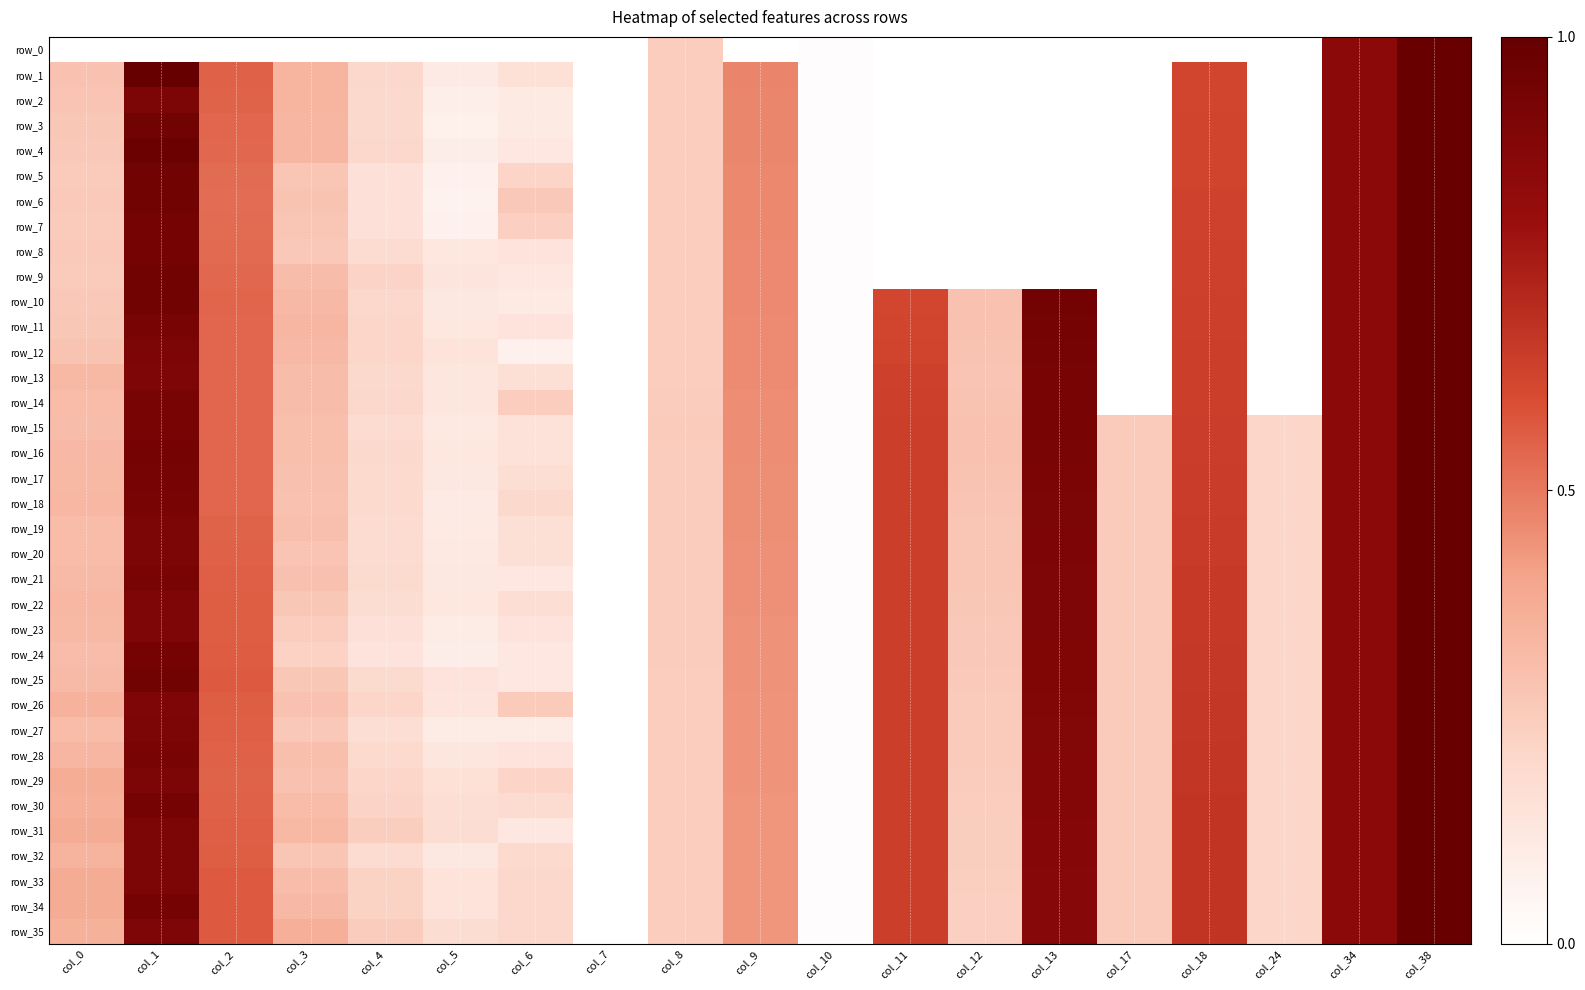

Reading left to right, extract all data points from this chart.

row_0: 0.0	0.0	0.0	0.0	0.0	0.0	0.0	0.0	0.2	0.0	0.0	0.0	0.0	0.0	0.0	0.0	0.0	0.9	1.0
row_1: 0.3	1.0	0.6	0.3	0.2	0.1	0.2	0.0	0.2	0.5	0.0	0.0	0.0	0.0	0.0	0.6	0.0	0.9	1.0
row_2: 0.3	0.9	0.5	0.3	0.2	0.1	0.1	0.0	0.2	0.5	0.0	0.0	0.0	0.0	0.0	0.6	0.0	0.9	1.0
row_3: 0.3	1.0	0.5	0.3	0.2	0.1	0.1	0.0	0.2	0.5	0.0	0.0	0.0	0.0	0.0	0.6	0.0	0.9	1.0
row_4: 0.3	1.0	0.5	0.3	0.2	0.1	0.1	0.0	0.2	0.5	0.0	0.0	0.0	0.0	0.0	0.6	0.0	0.9	1.0
row_5: 0.3	1.0	0.5	0.3	0.2	0.1	0.2	0.0	0.2	0.5	0.0	0.0	0.0	0.0	0.0	0.6	0.0	0.9	1.0
row_6: 0.3	1.0	0.5	0.3	0.2	0.1	0.3	0.0	0.2	0.5	0.0	0.0	0.0	0.0	0.0	0.6	0.0	0.9	1.0
row_7: 0.3	0.9	0.5	0.3	0.2	0.1	0.2	0.0	0.2	0.5	0.0	0.0	0.0	0.0	0.0	0.6	0.0	0.9	1.0
row_8: 0.3	0.9	0.5	0.3	0.2	0.1	0.1	0.0	0.2	0.5	0.0	0.0	0.0	0.0	0.0	0.6	0.0	0.9	1.0
row_9: 0.2	1.0	0.5	0.3	0.2	0.1	0.1	0.0	0.2	0.5	0.0	0.0	0.0	0.0	0.0	0.6	0.0	0.9	1.0
row_10: 0.3	1.0	0.5	0.3	0.2	0.1	0.1	0.0	0.2	0.5	0.0	0.6	0.3	0.9	0.0	0.6	0.0	0.9	1.0
row_11: 0.3	0.9	0.5	0.3	0.2	0.1	0.1	0.0	0.2	0.5	0.0	0.6	0.3	0.9	0.0	0.6	0.0	0.9	1.0
row_12: 0.3	0.9	0.5	0.3	0.2	0.1	0.1	0.0	0.2	0.5	0.0	0.6	0.3	0.9	0.0	0.6	0.0	0.9	1.0
row_13: 0.3	0.9	0.5	0.3	0.2	0.1	0.2	0.0	0.2	0.5	0.0	0.6	0.3	0.9	0.0	0.6	0.0	0.9	1.0
row_14: 0.3	0.9	0.5	0.3	0.2	0.1	0.2	0.0	0.2	0.5	0.0	0.6	0.3	0.9	0.0	0.6	0.0	0.9	1.0
row_15: 0.3	0.9	0.5	0.3	0.2	0.1	0.2	0.0	0.2	0.5	0.0	0.6	0.3	0.9	0.3	0.6	0.2	0.9	1.0
row_16: 0.3	0.9	0.5	0.3	0.2	0.1	0.2	0.0	0.2	0.5	0.0	0.6	0.3	0.9	0.3	0.6	0.2	0.9	1.0
row_17: 0.3	0.9	0.5	0.3	0.2	0.1	0.2	0.0	0.2	0.5	0.0	0.6	0.3	0.9	0.3	0.6	0.2	0.9	1.0
row_18: 0.3	0.9	0.5	0.3	0.2	0.1	0.2	0.0	0.2	0.5	0.0	0.6	0.3	0.9	0.3	0.7	0.2	0.9	1.0
row_19: 0.3	0.9	0.5	0.3	0.2	0.1	0.2	0.0	0.2	0.5	0.0	0.6	0.3	0.9	0.3	0.7	0.2	0.9	1.0
row_20: 0.3	0.9	0.6	0.3	0.2	0.1	0.2	0.0	0.2	0.4	0.0	0.6	0.3	0.9	0.3	0.7	0.2	0.9	1.0
row_21: 0.3	0.9	0.6	0.3	0.2	0.1	0.1	0.0	0.2	0.4	0.0	0.6	0.3	0.9	0.3	0.7	0.2	0.9	1.0
row_22: 0.3	0.9	0.6	0.3	0.2	0.1	0.2	0.0	0.2	0.4	0.0	0.6	0.3	0.9	0.3	0.7	0.2	0.9	1.0
row_23: 0.3	0.9	0.6	0.2	0.2	0.1	0.1	0.0	0.2	0.4	0.0	0.6	0.3	0.9	0.3	0.7	0.2	0.9	1.0
row_24: 0.3	0.9	0.6	0.2	0.1	0.1	0.1	0.0	0.2	0.4	0.0	0.6	0.3	0.9	0.3	0.7	0.2	0.9	1.0
row_25: 0.3	1.0	0.6	0.3	0.2	0.1	0.1	0.0	0.2	0.4	0.0	0.6	0.3	0.9	0.3	0.7	0.2	0.9	1.0
row_26: 0.4	0.9	0.6	0.3	0.2	0.1	0.3	0.0	0.2	0.4	0.0	0.6	0.3	0.9	0.3	0.7	0.2	0.9	1.0
row_27: 0.3	0.9	0.6	0.3	0.2	0.1	0.1	0.0	0.2	0.4	0.0	0.6	0.3	0.9	0.3	0.7	0.2	0.9	1.0
row_28: 0.3	0.9	0.6	0.3	0.2	0.1	0.1	0.0	0.2	0.4	0.0	0.6	0.3	0.9	0.3	0.7	0.2	0.9	1.0
row_29: 0.4	0.9	0.5	0.3	0.2	0.2	0.2	0.0	0.2	0.4	0.0	0.6	0.2	0.9	0.3	0.7	0.2	0.9	1.0
row_30: 0.4	0.9	0.6	0.3	0.2	0.2	0.2	0.0	0.2	0.4	0.0	0.6	0.2	0.9	0.3	0.7	0.2	0.9	1.0
row_31: 0.4	0.9	0.6	0.3	0.2	0.2	0.1	0.0	0.2	0.4	0.0	0.6	0.2	0.9	0.3	0.7	0.2	0.9	1.0
row_32: 0.3	0.9	0.6	0.3	0.2	0.1	0.2	0.0	0.2	0.4	0.0	0.6	0.2	0.9	0.3	0.7	0.2	0.9	1.0
row_33: 0.4	0.9	0.6	0.3	0.2	0.1	0.2	0.0	0.2	0.4	0.0	0.6	0.2	0.9	0.3	0.7	0.2	0.9	1.0
row_34: 0.4	0.9	0.6	0.3	0.2	0.1	0.2	0.0	0.2	0.4	0.0	0.6	0.2	0.9	0.3	0.7	0.2	0.9	1.0
row_35: 0.4	0.9	0.6	0.4	0.2	0.2	0.2	0.0	0.2	0.4	0.0	0.6	0.2	0.9	0.3	0.7	0.2	0.9	1.0